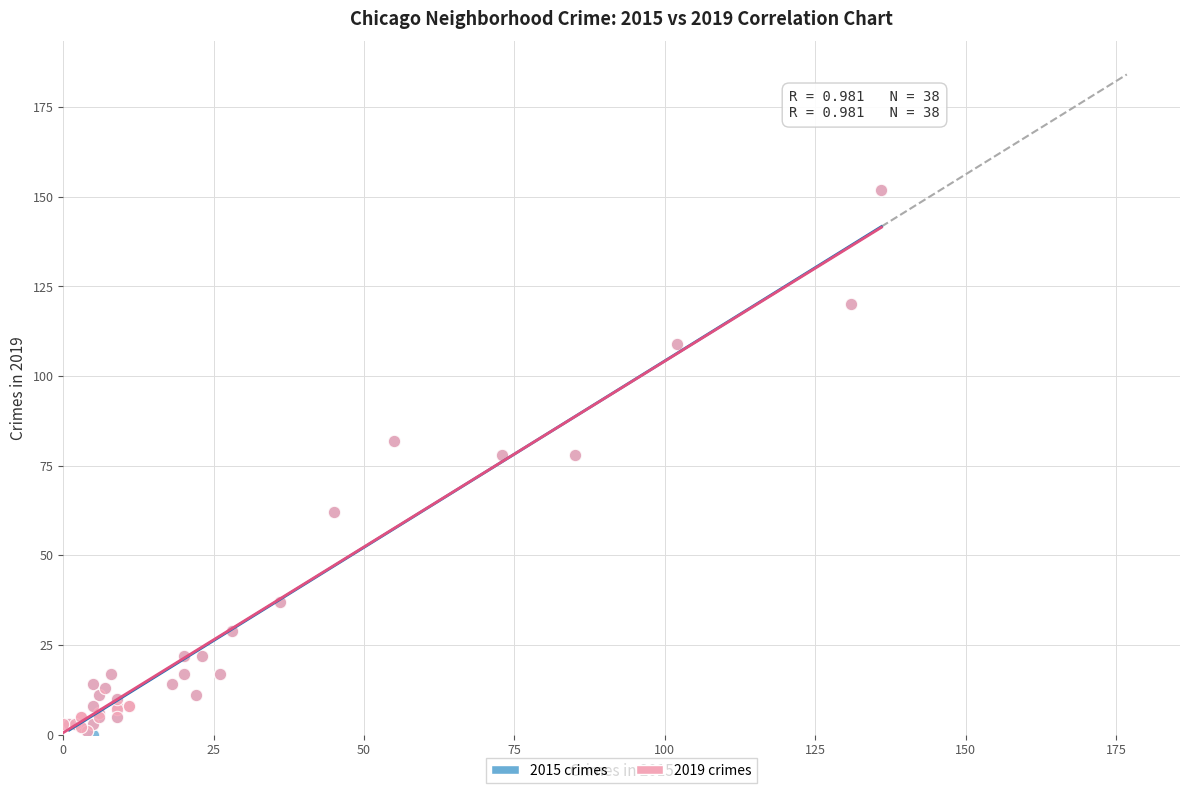

What are all the series names shown in the legend?

2015 crimes, 2019 crimes